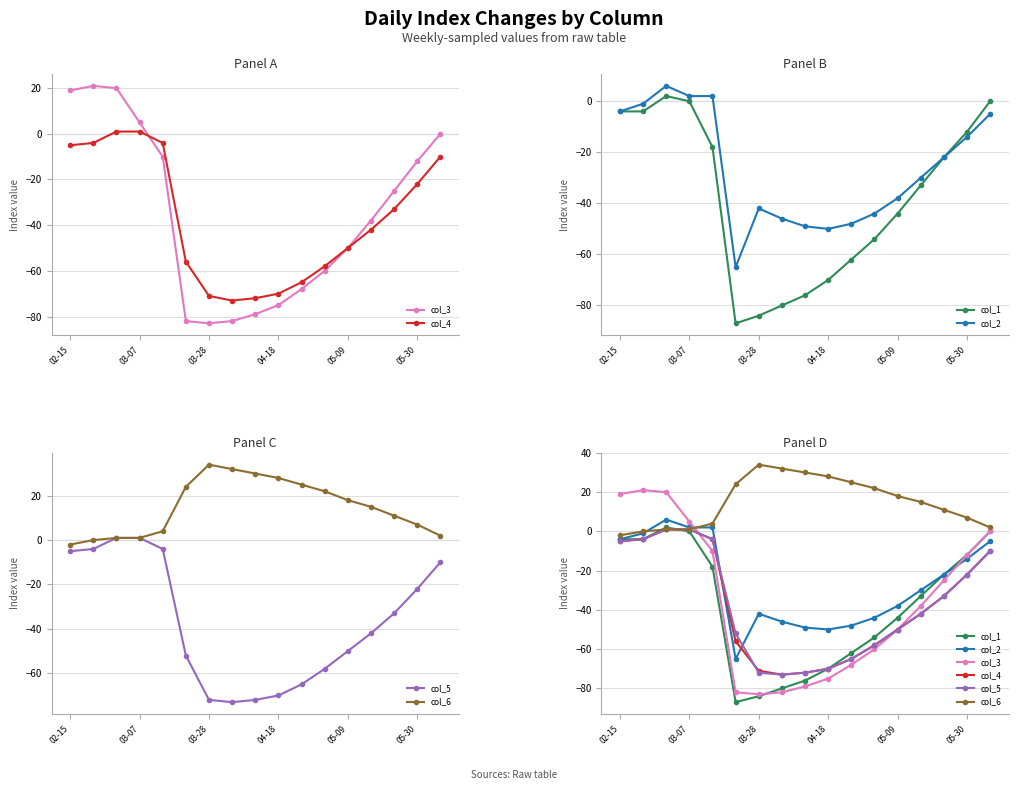

The col_2 series shows 1 at 05-09. True or false?

False